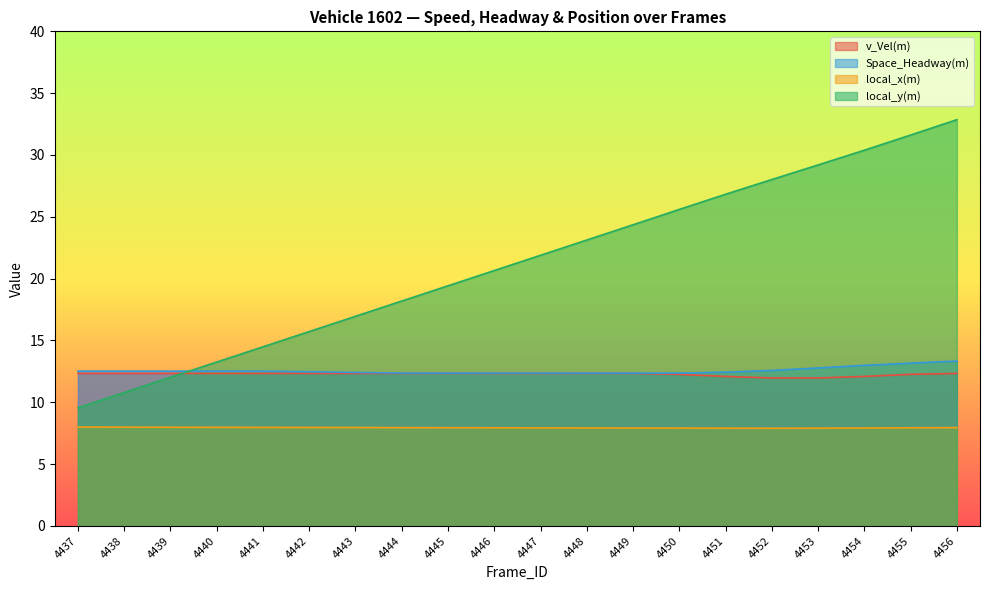

Reading right to left, what are all the values shown in this chart?

v_Vel(m): 4456=12.3	4455=12.3	4454=12.1	4453=12.0	4452=12.0	4451=12.1	4450=12.3	4449=12.3	4448=12.3	4447=12.3	4446=12.3	4445=12.3	4444=12.3	4443=12.3	4442=12.3	4441=12.3	4440=12.3	4439=12.3	4438=12.3	4437=12.3
Space_Headway(m): 4456=13.3	4455=13.2	4454=13.0	4453=12.8	4452=12.6	4451=12.4	4450=12.4	4449=12.4	4448=12.4	4447=12.4	4446=12.4	4445=12.4	4444=12.4	4443=12.4	4442=12.5	4441=12.5	4440=12.5	4439=12.5	4438=12.5	4437=12.5
local_x(m): 4456=8.0	4455=7.9	4454=7.9	4453=7.9	4452=7.9	4451=7.9	4450=7.9	4449=7.9	4448=7.9	4447=7.9	4446=7.9	4445=7.9	4444=8.0	4443=8.0	4442=8.0	4441=8.0	4440=8.0	4439=8.0	4438=8.0	4437=8.0
local_y(m): 4456=32.9	4455=31.6	4454=30.4	4453=29.2	4452=28.0	4451=26.8	4450=25.6	4449=24.4	4448=23.1	4447=21.9	4446=20.7	4445=19.4	4444=18.2	4443=17.0	4442=15.7	4441=14.5	4440=13.3	4439=12.0	4438=10.8	4437=9.6